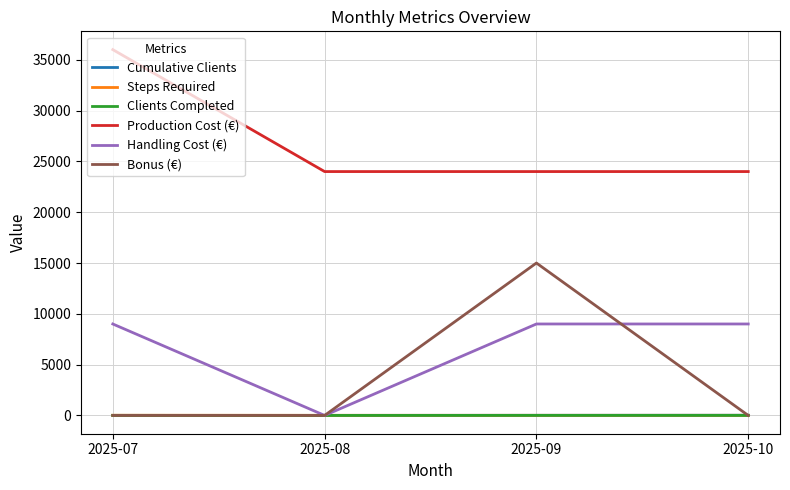

Which series changed the most between 2025-08 and 2025-09?

Bonus (€)